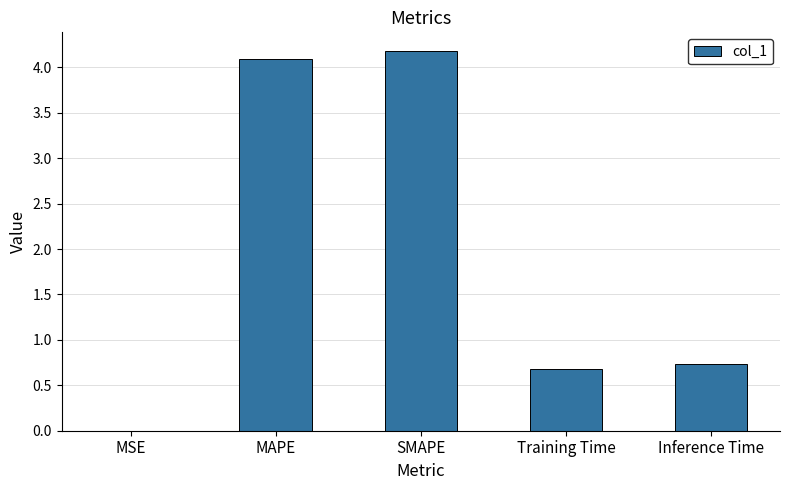

What is the greatest value displayed?

4.2